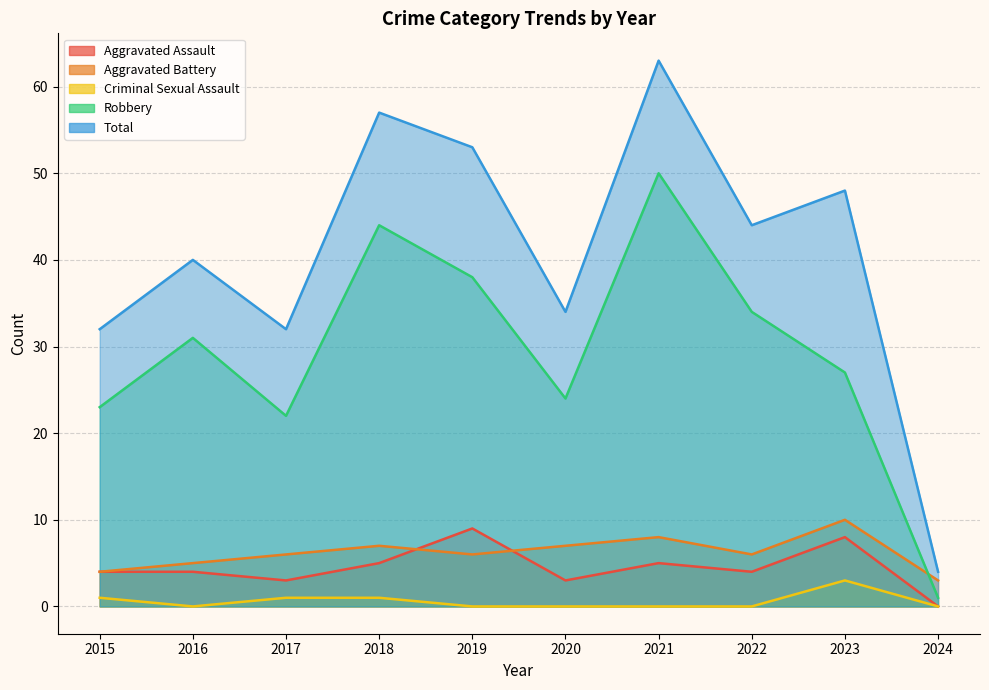

Does the chart display data point markers on the line(s)?

No